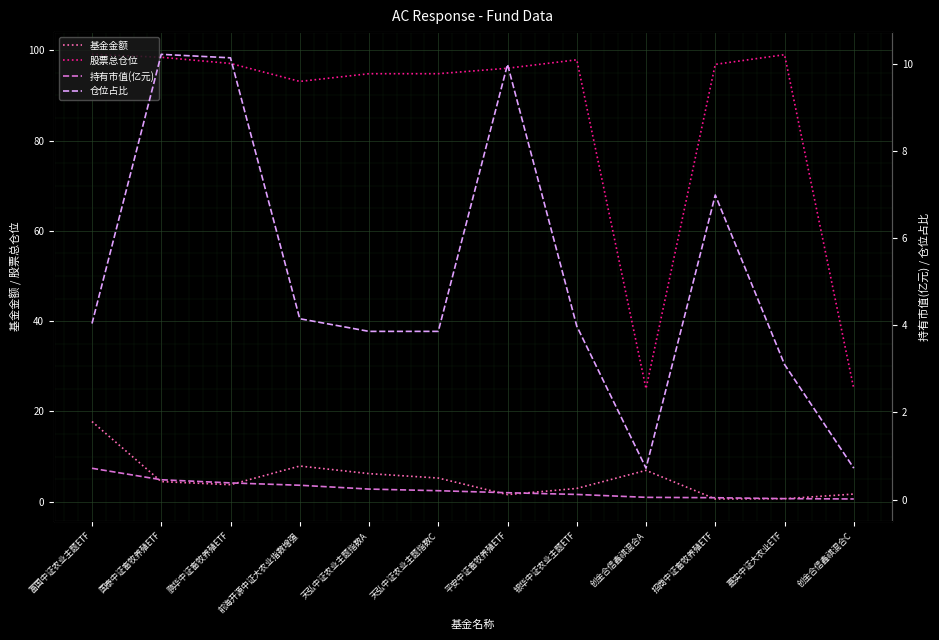

How many data points in 仓位占比 are above 4?

6